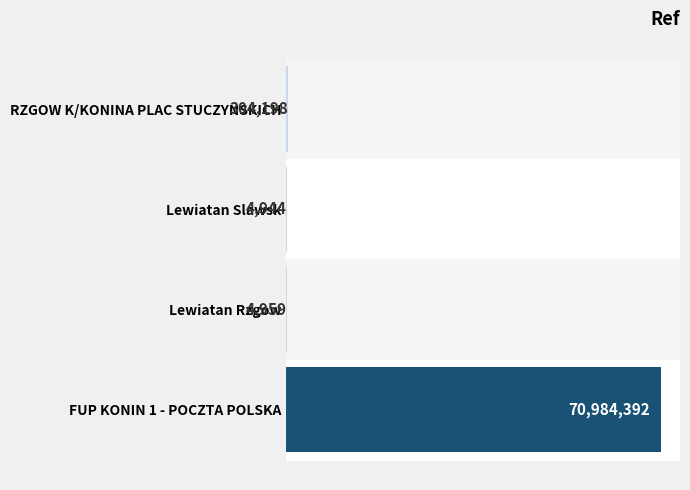

Does the chart contain any negative values?

No